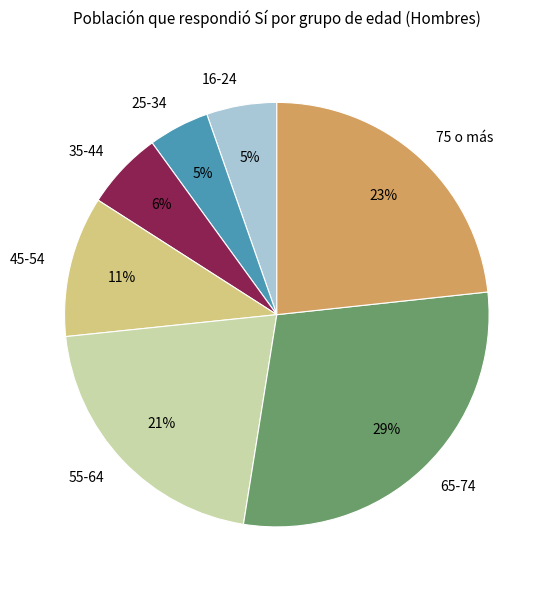

To the nearest percent, what portion does 25-34 represent?

5%